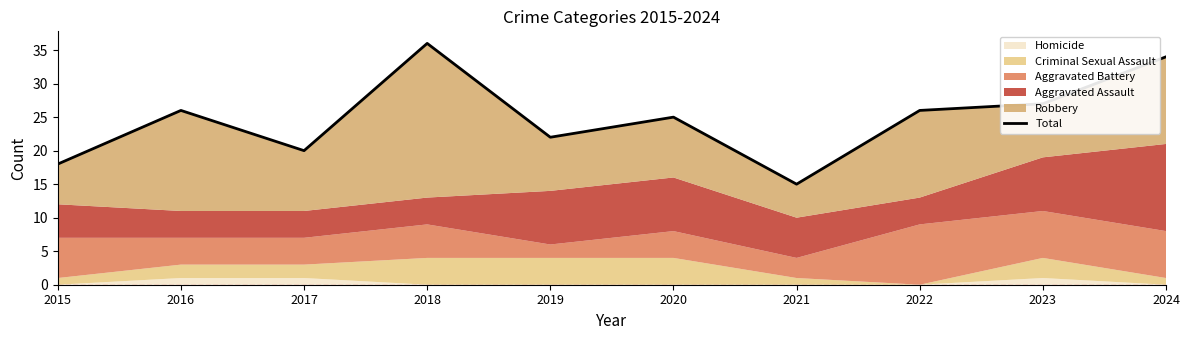

Between 2023 and 2017, which is larger?

2023